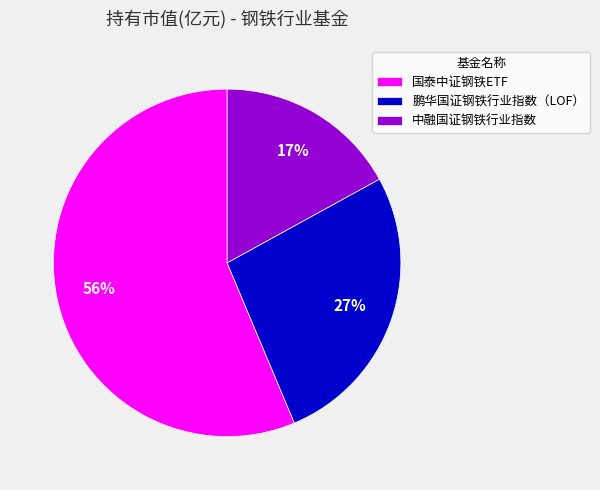

What is the smallest slice in the pie chart?

中融国证钢铁行业指数